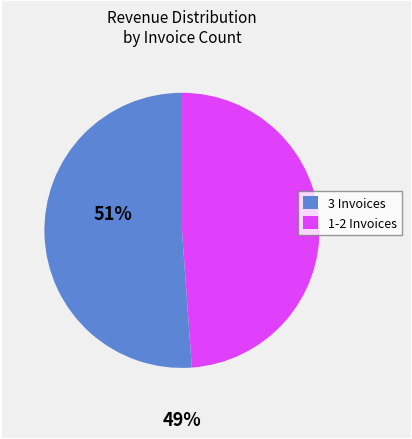

Does any single category account for the majority?

Yes